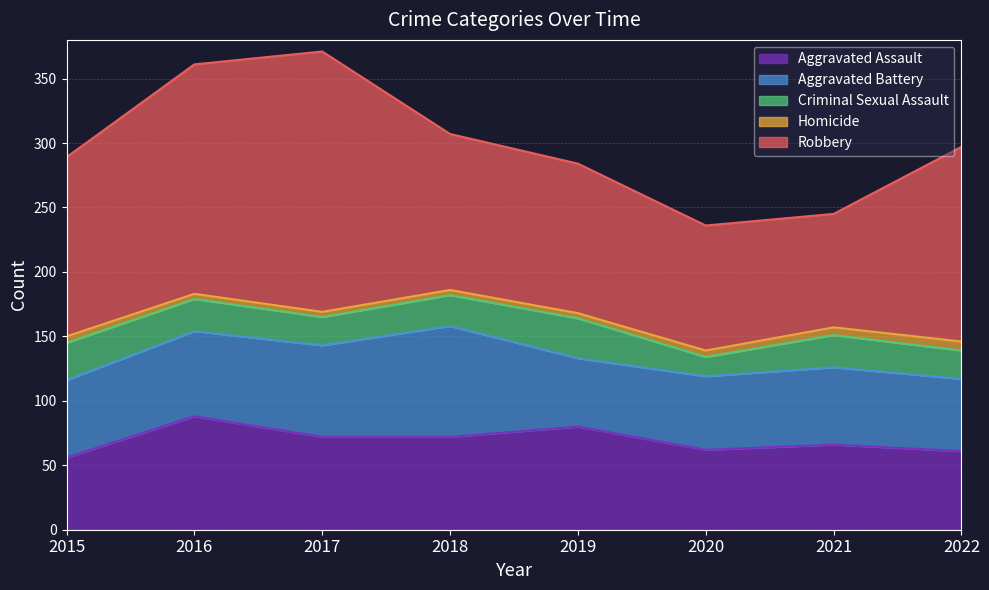

How many interior local valleys does the Aggravated Assault series have?

1